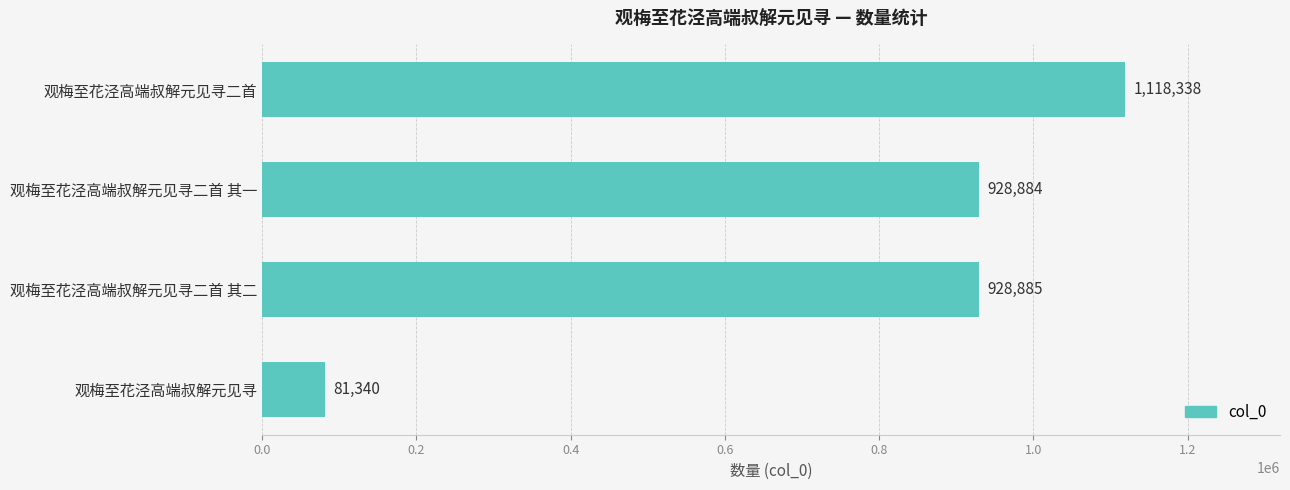

At which category does the chart reach its minimum across all series?

观梅至花泾高端叔解元见寻